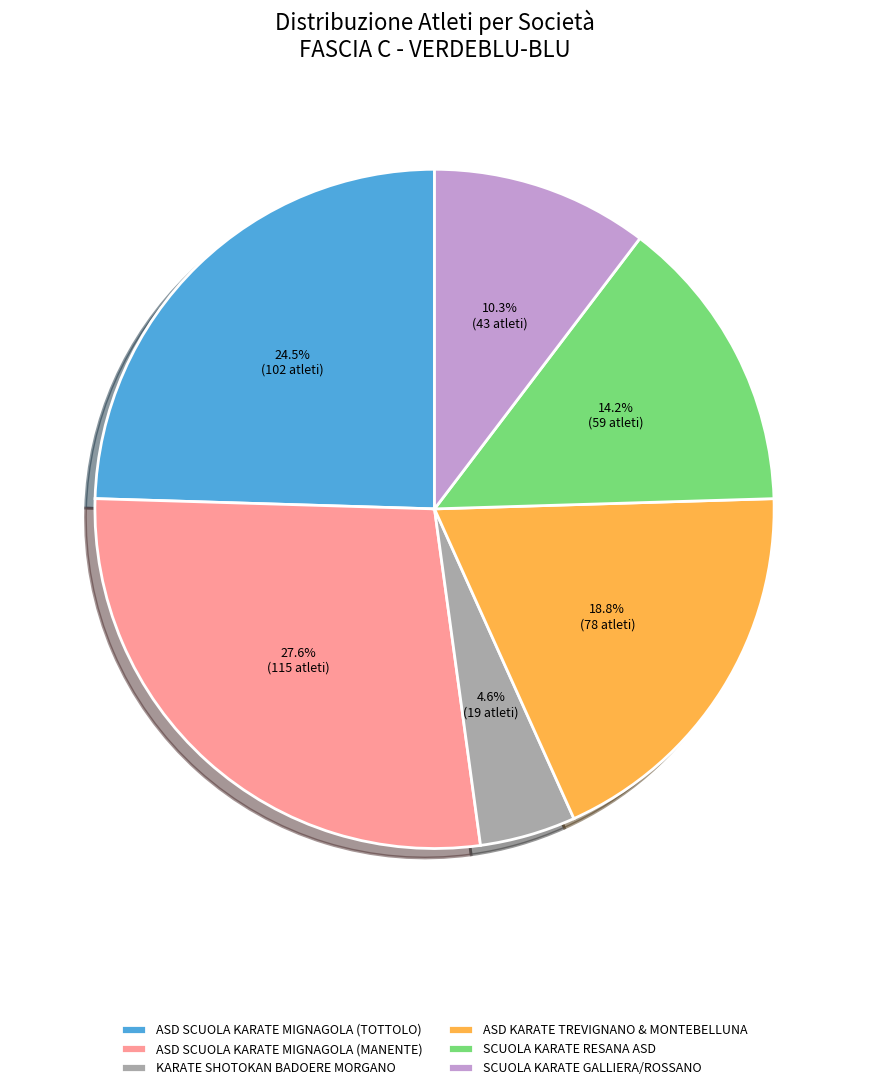

The ASD SCUOLA KARATE MIGNAGOLA (TOTTOLO) slice represents 18% of the pie. True or false?

False